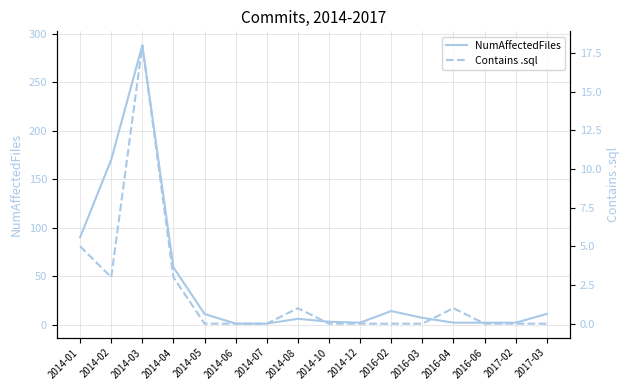

Reading left to right, what are all the values shown in this chart?

NumAffectedFiles: 2014-01=90	2014-02=170	2014-03=288	2014-04=59	2014-05=11	2014-06=1	2014-07=1	2014-08=6	2014-10=3	2014-12=2	2016-02=14	2016-03=7	2016-04=2	2016-06=2	2017-02=2	2017-03=11
Contains .sql: 2014-01=5	2014-02=3	2014-03=18	2014-04=3	2014-05=0	2014-06=0	2014-07=0	2014-08=1	2014-10=0	2014-12=0	2016-02=0	2016-03=0	2016-04=1	2016-06=0	2017-02=0	2017-03=0